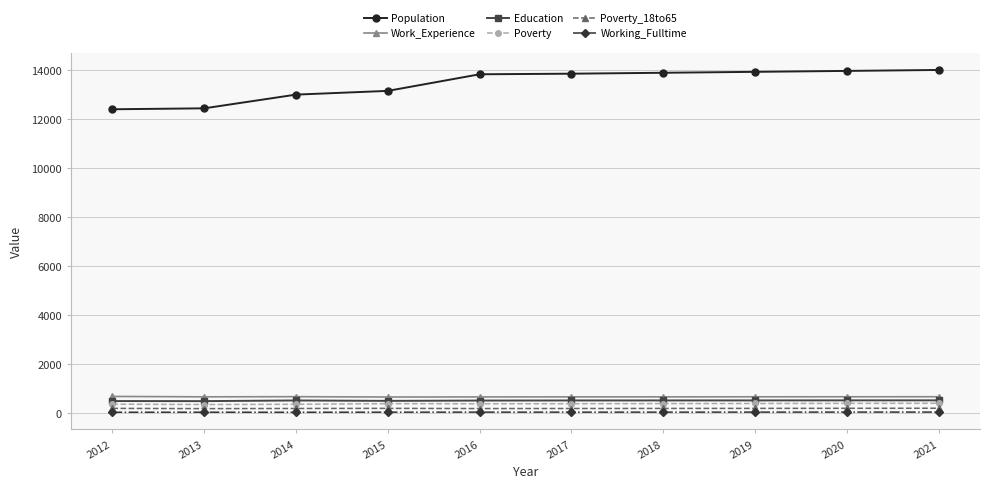

Which series has the largest total across all categories?

Population